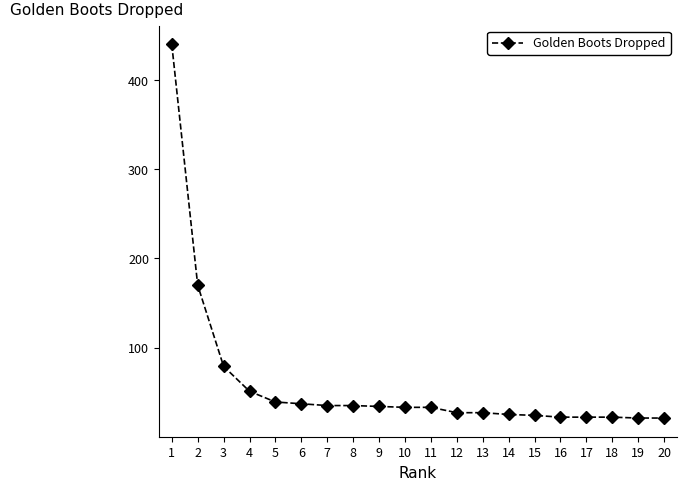

What is the value of the 4th point from the left?

51